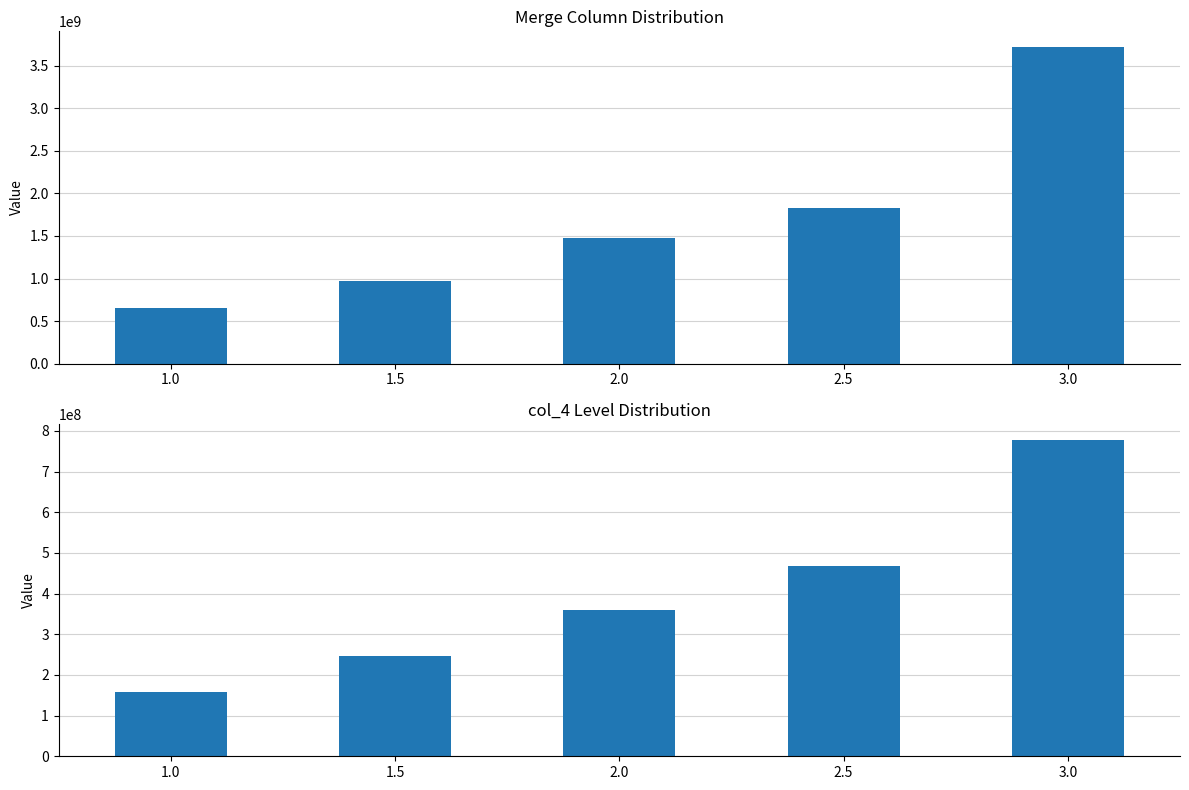

What is the highest value of the Total (col_5+col_6+col_7+col_8) series?

3715672439